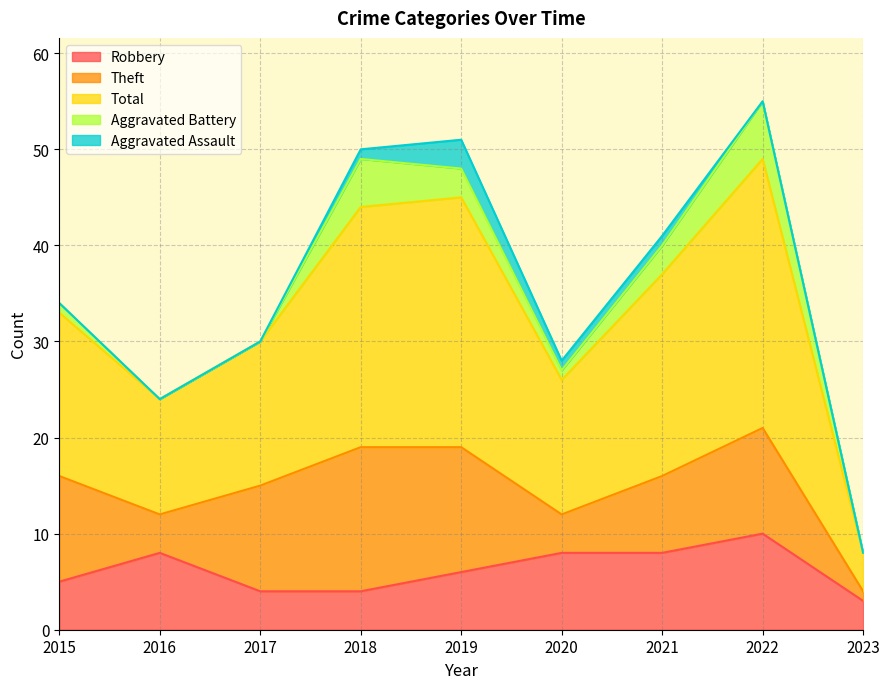

Which has a higher value, 2016 or 2021?

2016